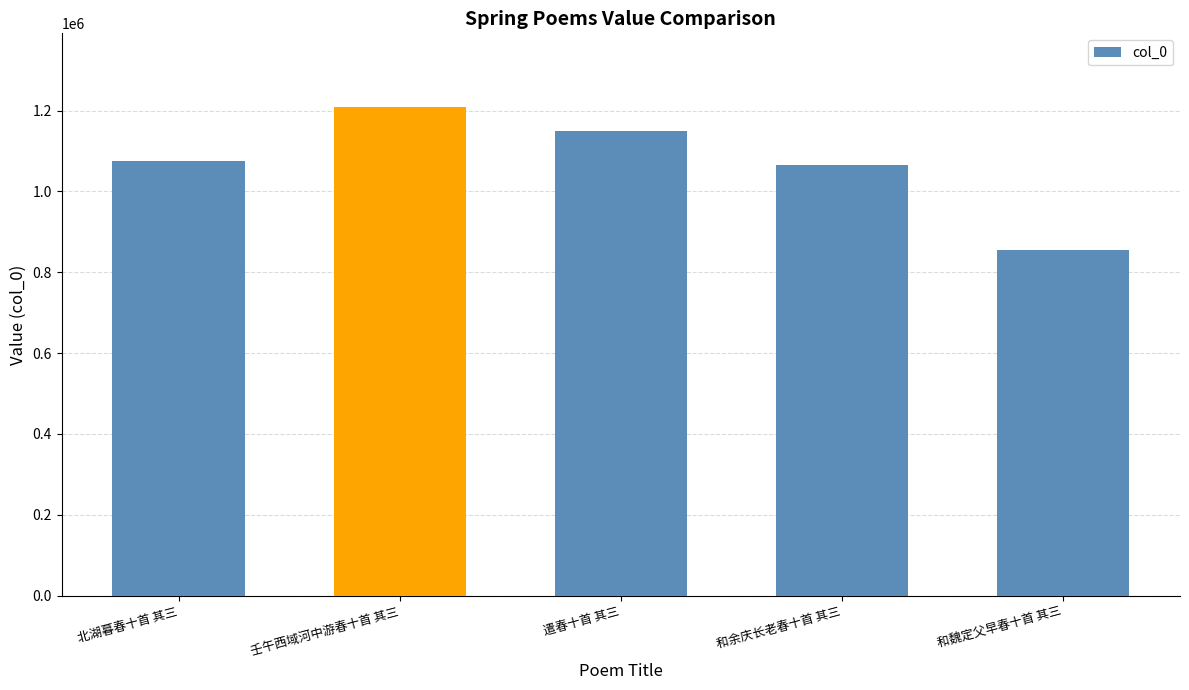

Is it true that the value at 遣春十首 其三 is 531286?

False